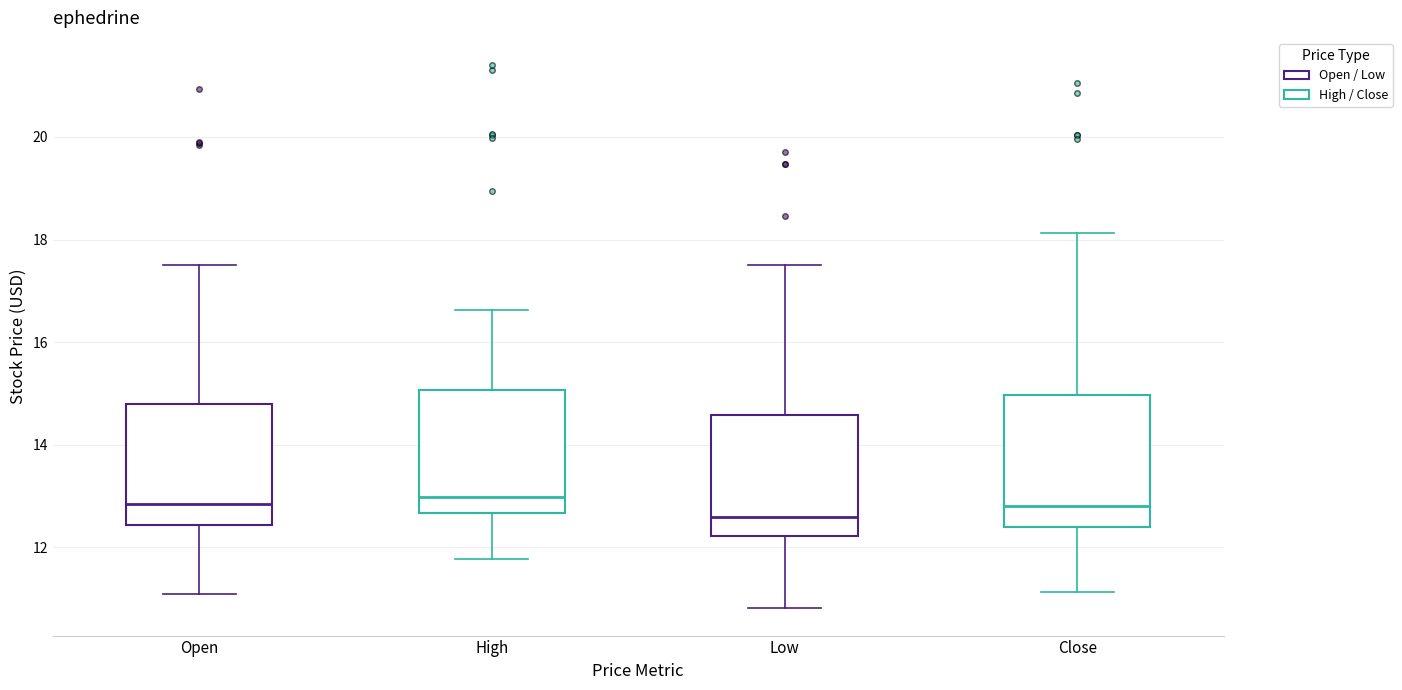

Where does the upper whisker of the box for Close end on the y-axis? The values are not printed on the chart, so give them approximately, as read against the axis.

18.2